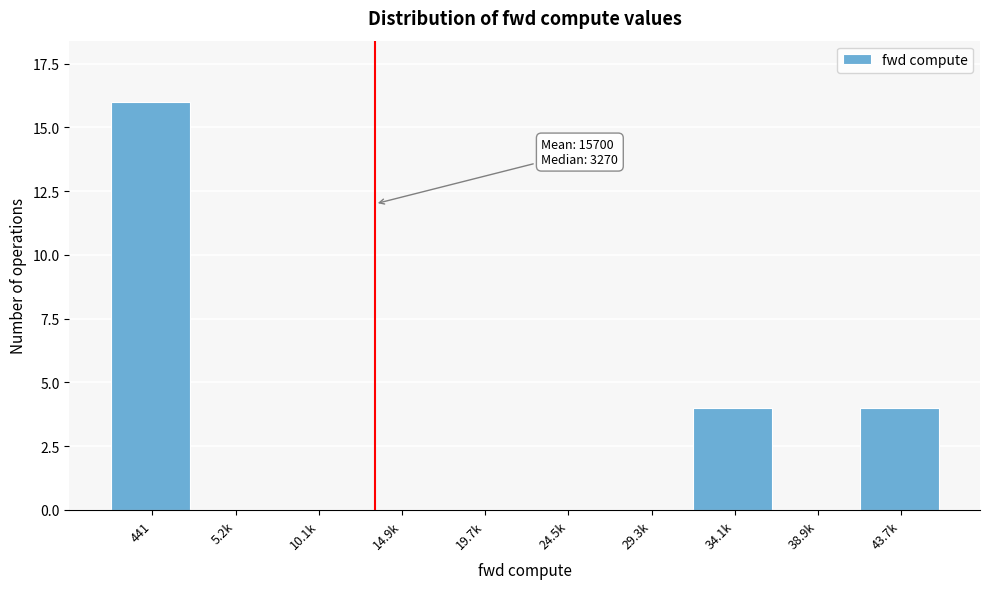

Reading left to right, list all the values displayed in this chart.

441=16	5.2k=0	10.1k=0	14.9k=0	19.7k=0	24.5k=0	29.3k=0	34.1k=4	38.9k=0	43.7k=4